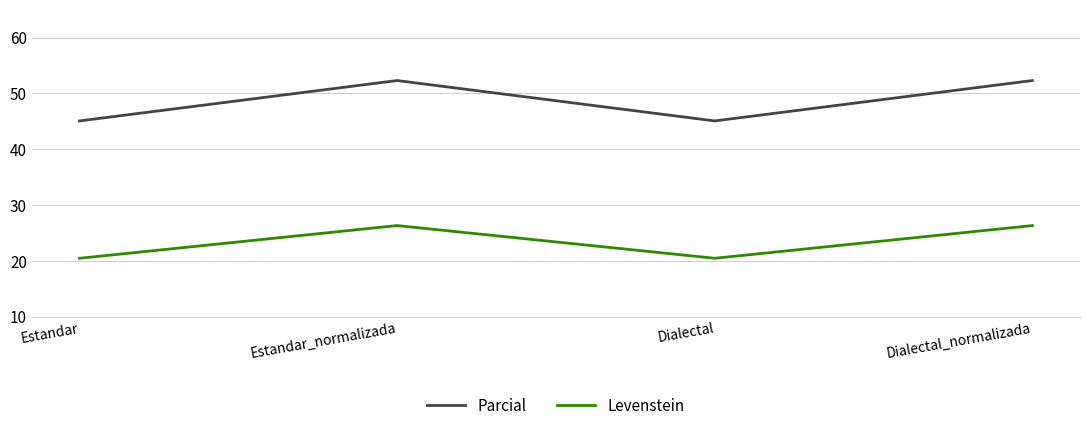

What are all the series names shown in the legend?

Parcial, Levenstein